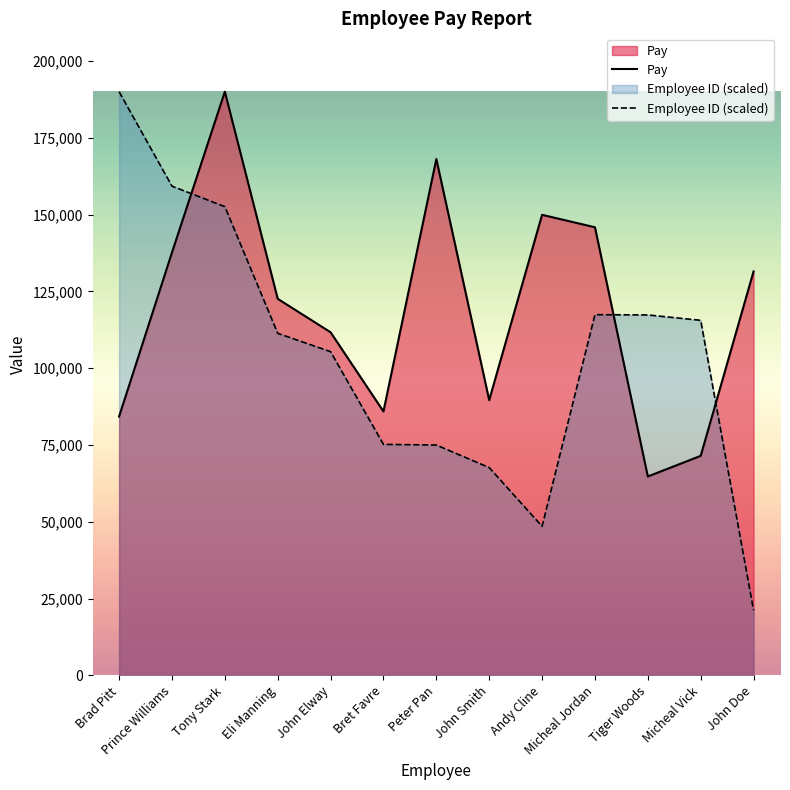

At which label does Employee ID (scaled) first exceed 111370?

Brad Pitt